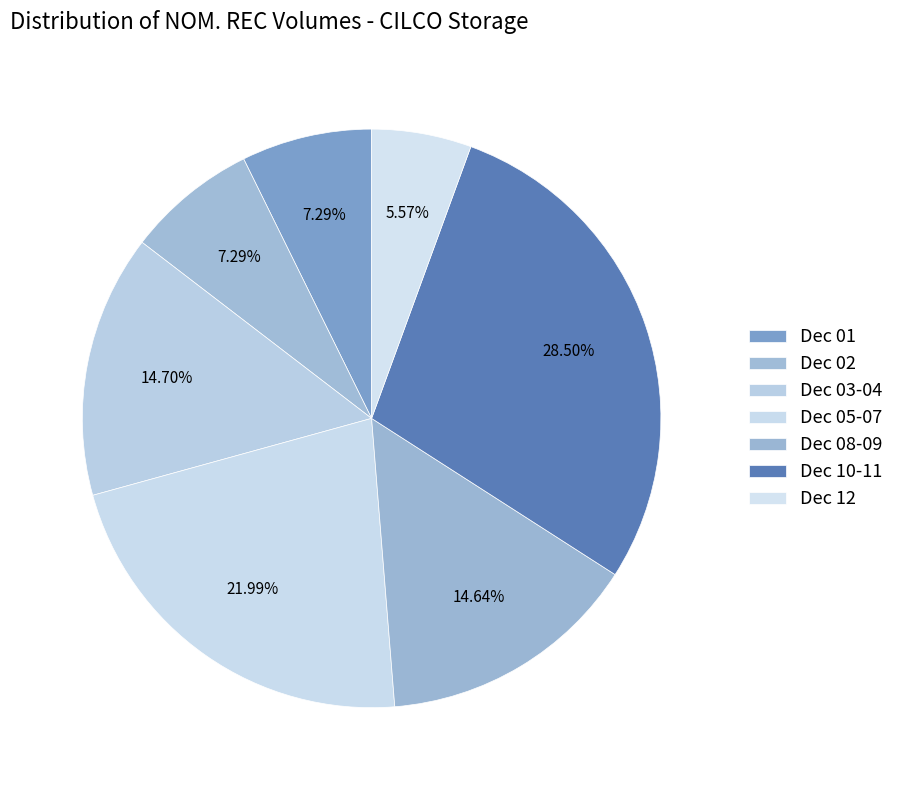

Count the number of slices in the pie.

7